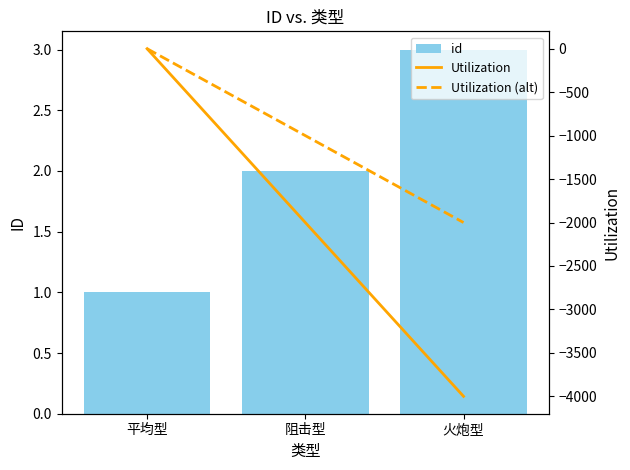

What are all the series names shown in the legend?

id, Utilization, Utilization (alt)